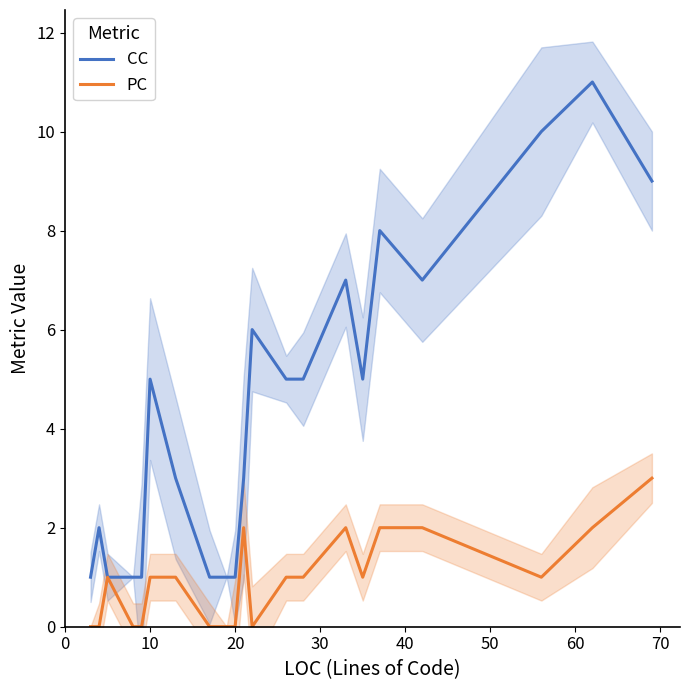

True or false: PC and CC intersect in this chart.

False